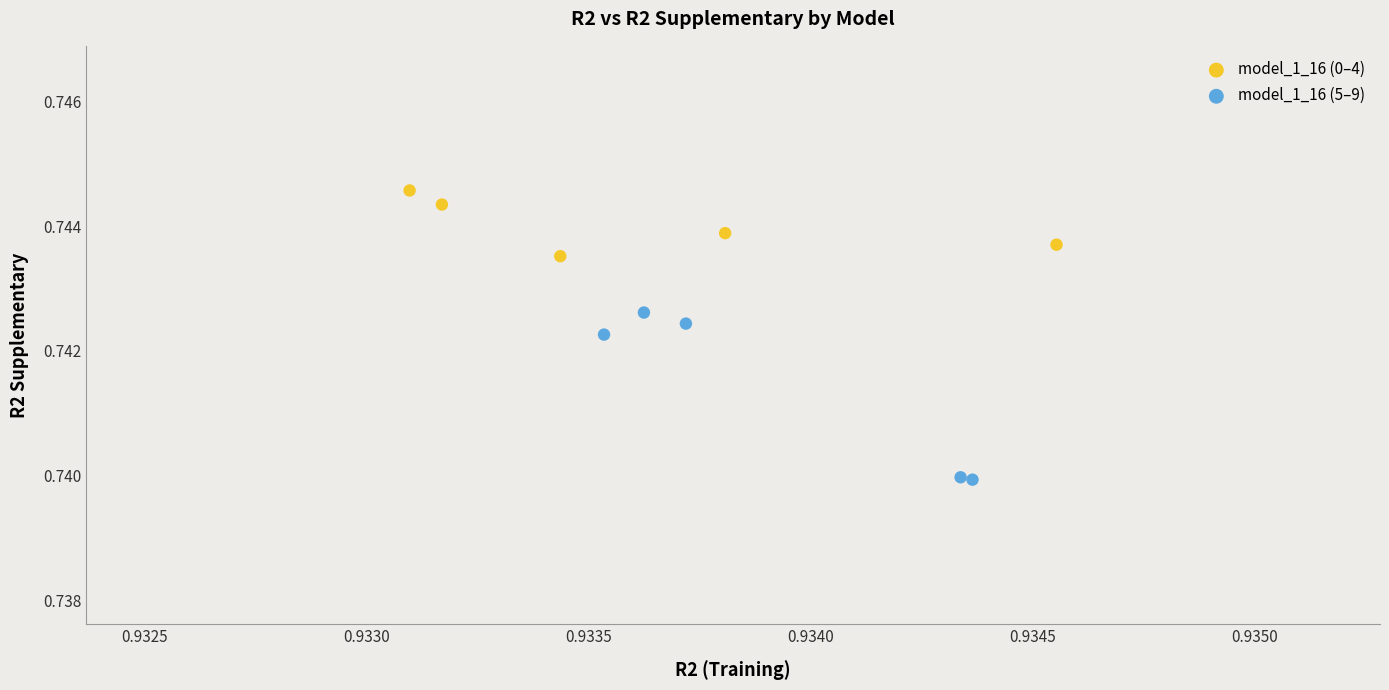

Which series has the largest Y range (max minus min)?

model_1_16 (5–9)